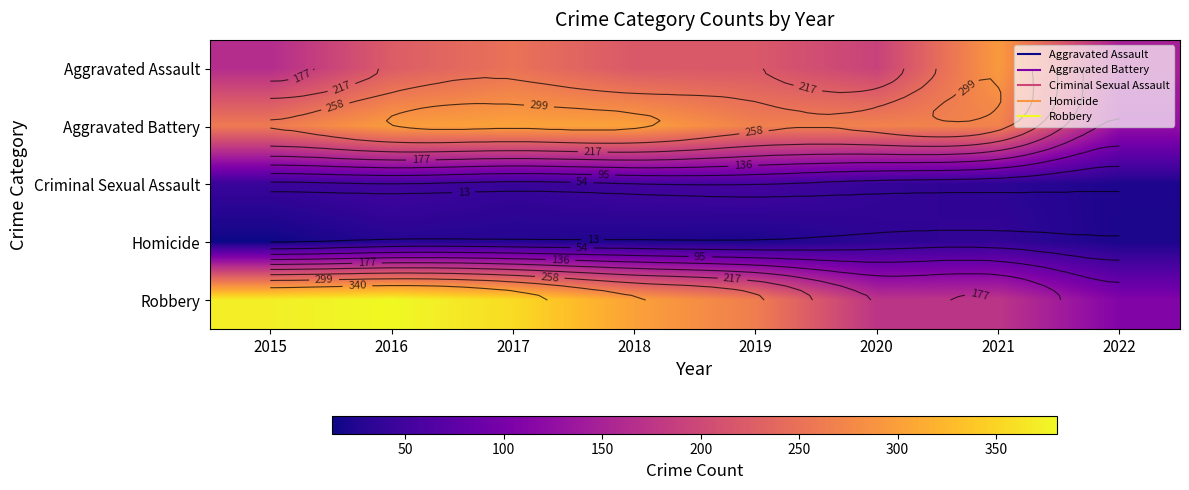

Is it true that Aggravated Battery equals 141 at 2017?

False